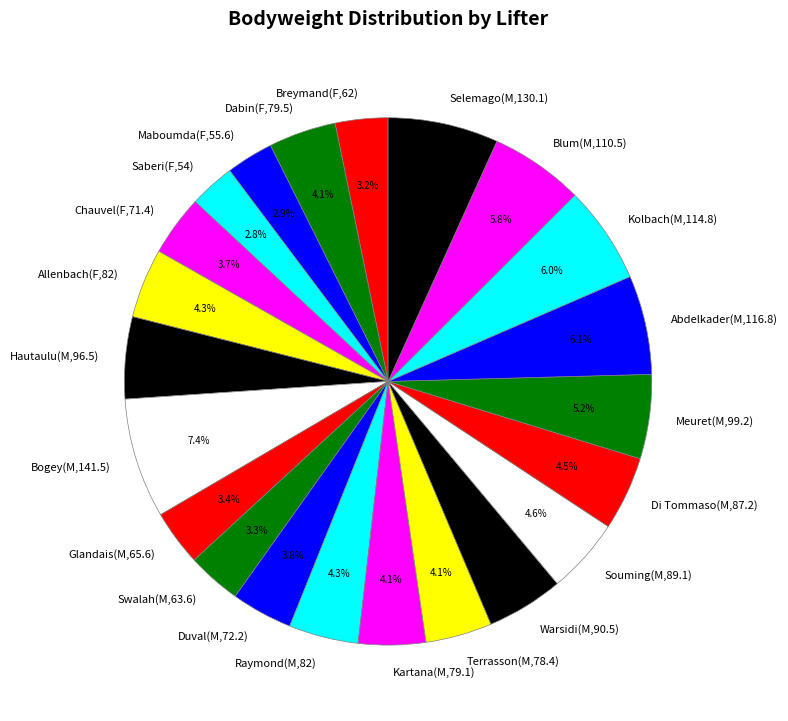

To the nearest percent, what percentage of the pie is Terrasson(M,78.4)?

4%